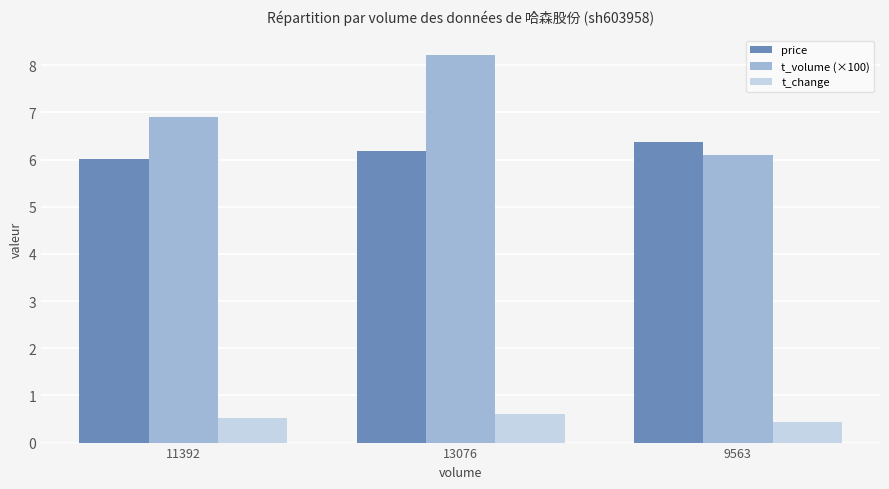

What are all the series names shown in the legend?

price, t_volume (×100), t_change